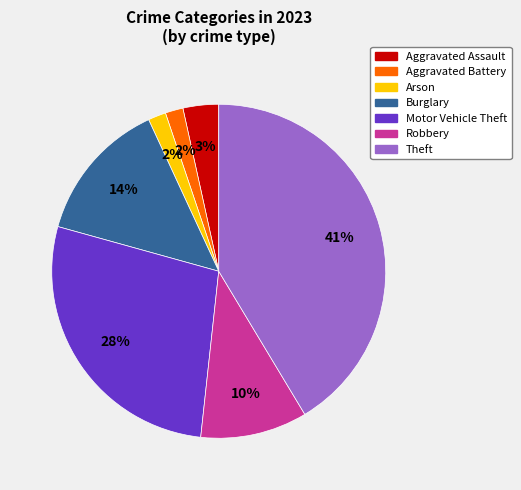

To the nearest percent, what percentage of the pie is Burglary?

14%